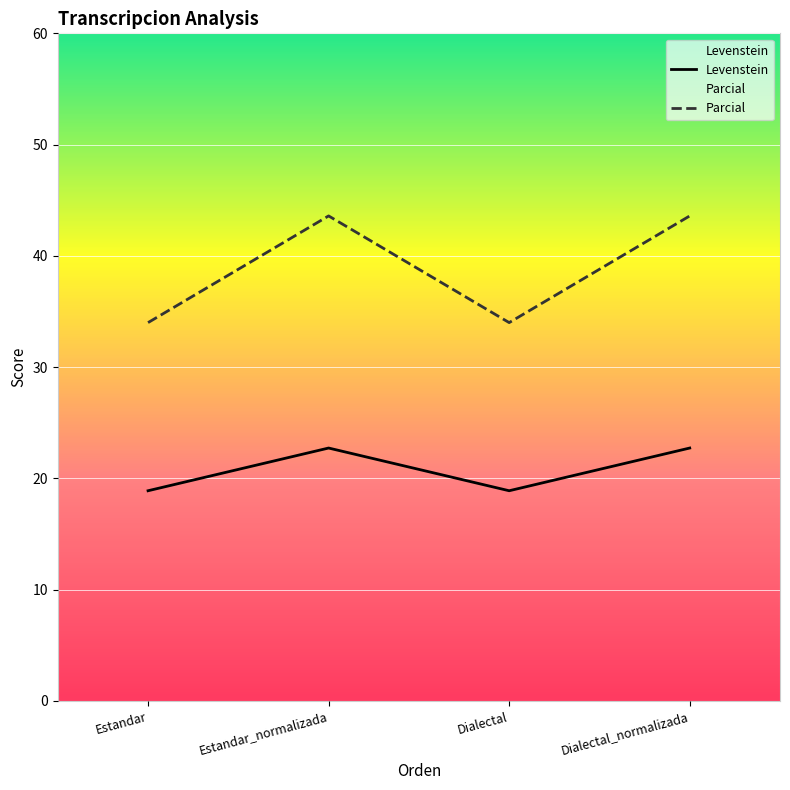

How many interior local valleys does the Levenstein series have?

1